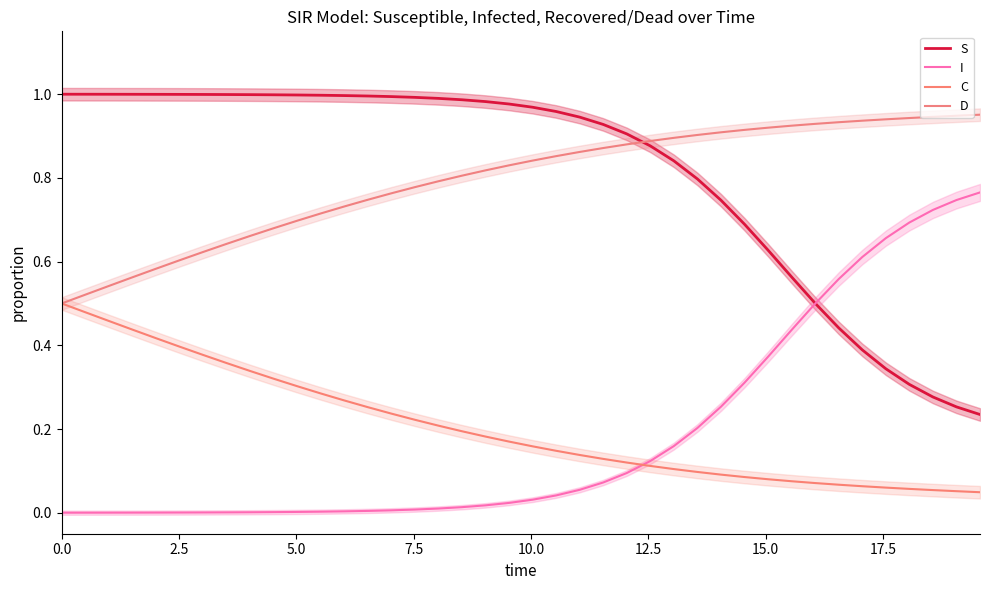

How many lines are shown in the chart?

4